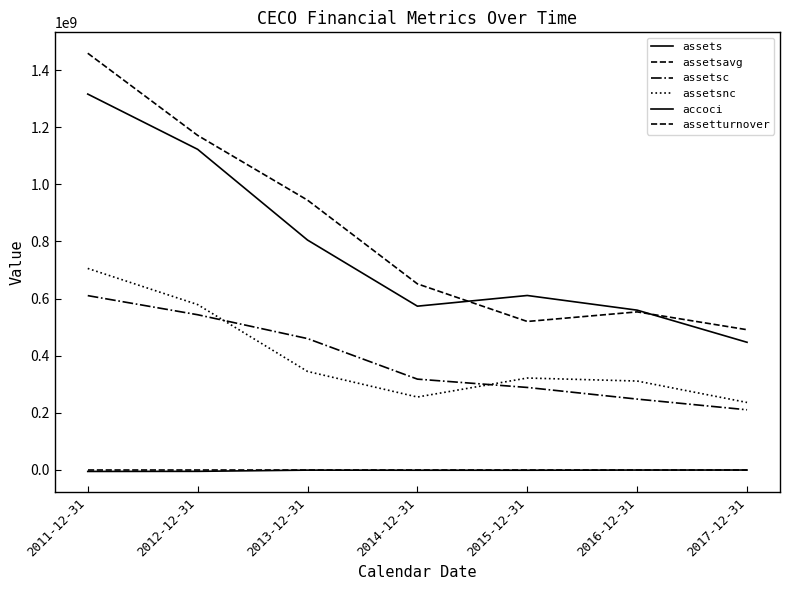

At which label is assetturnover closest to 1?

2013-12-31